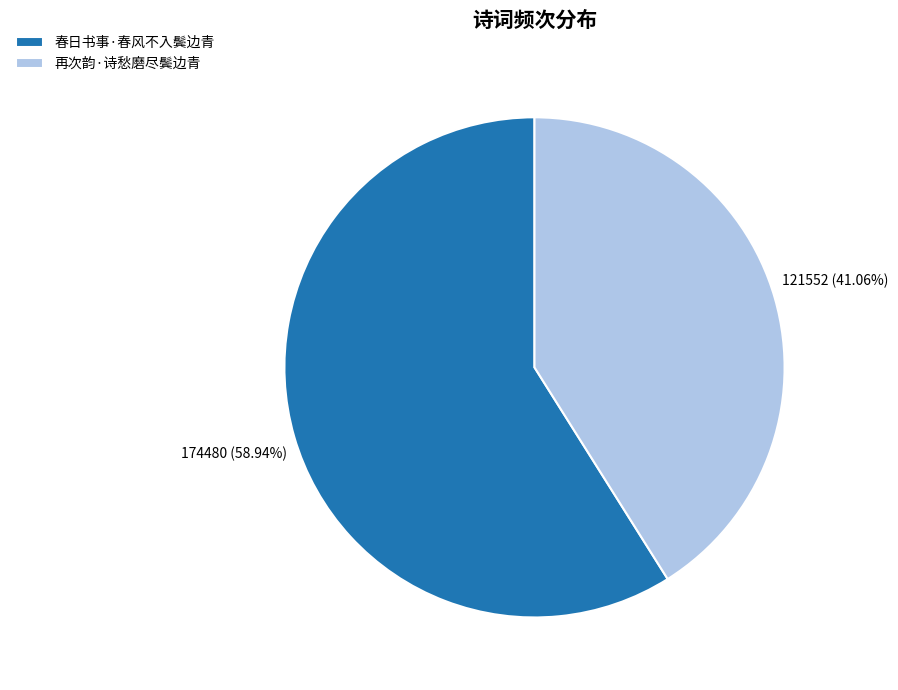

To the nearest percent, what is the average slice percentage?

50%